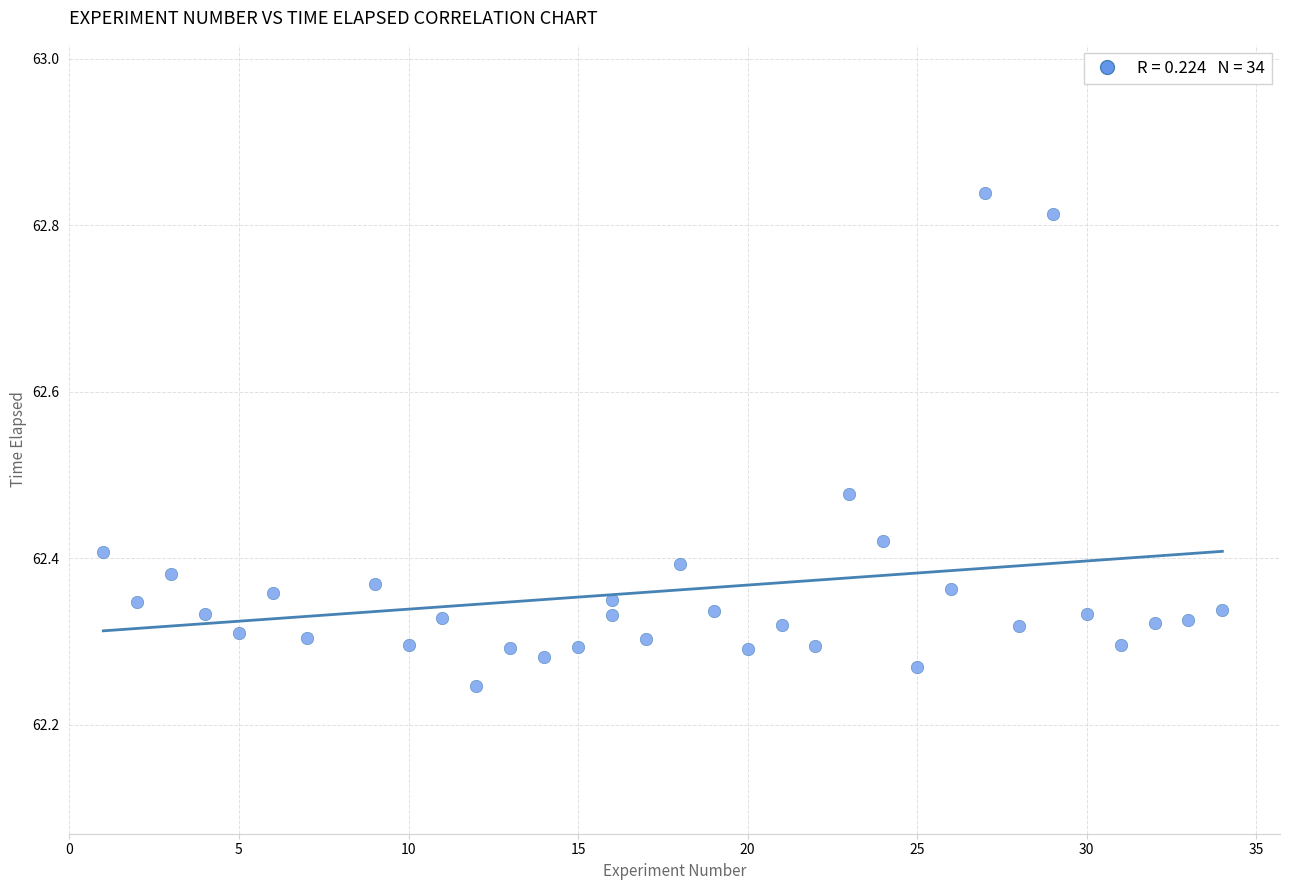

What is the range of X values (max minus min)?

33.0